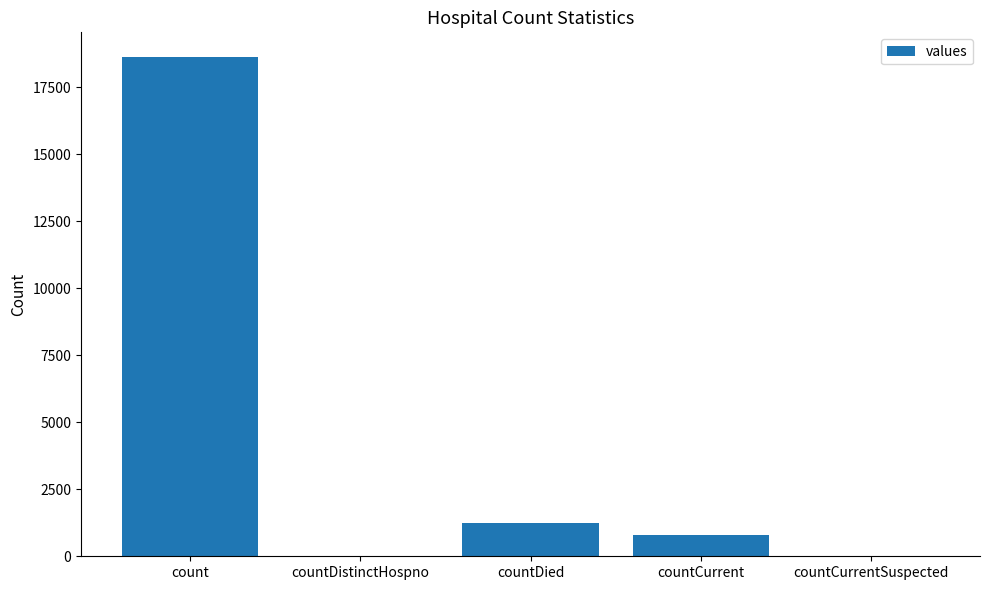

What is the change in value from countCurrent to countCurrentSuspected?

-789